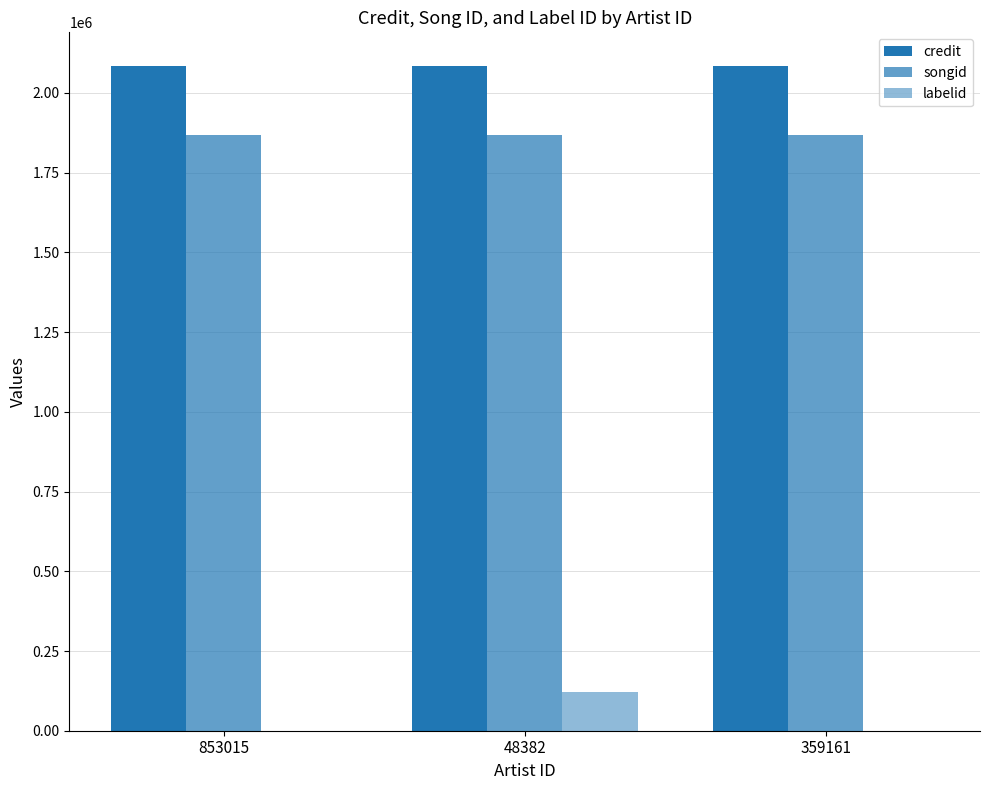

Are the bars horizontal?

No